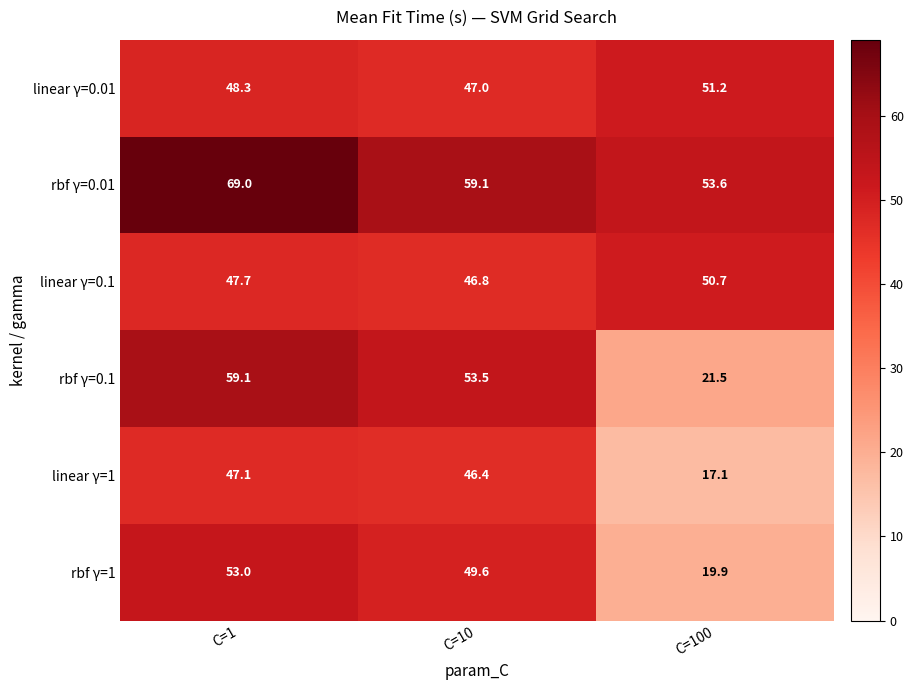

Reading left to right, extract all data points from this chart.

linear γ=0.01: C=1=48.3	C=10=47.0	C=100=51.2
rbf γ=0.01: C=1=69.0	C=10=59.1	C=100=53.6
linear γ=0.1: C=1=47.7	C=10=46.8	C=100=50.7
rbf γ=0.1: C=1=59.1	C=10=53.5	C=100=21.5
linear γ=1: C=1=47.1	C=10=46.4	C=100=17.1
rbf γ=1: C=1=53.0	C=10=49.6	C=100=19.9